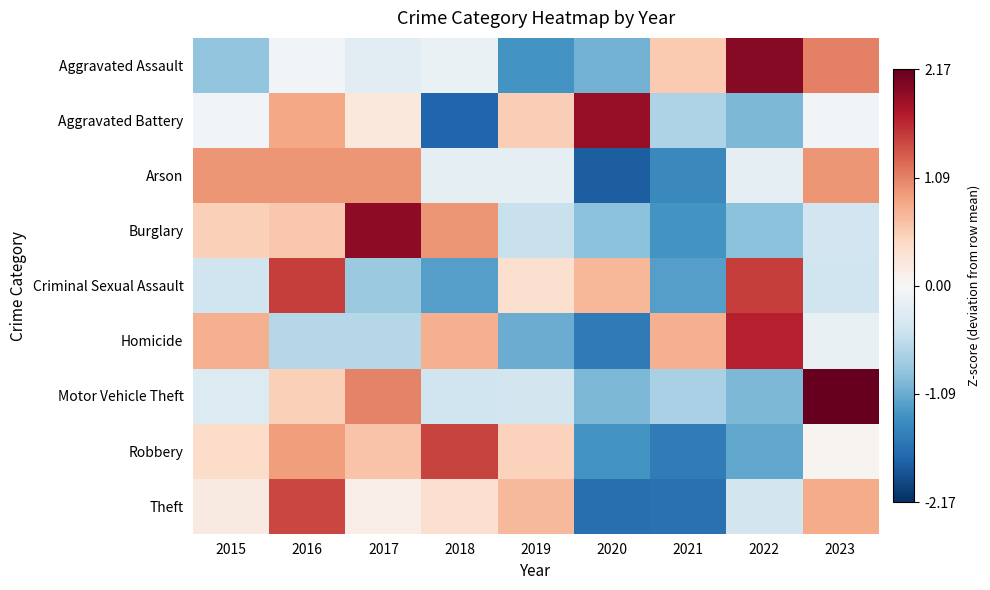

What is the maximum value shown in the chart?

2.2